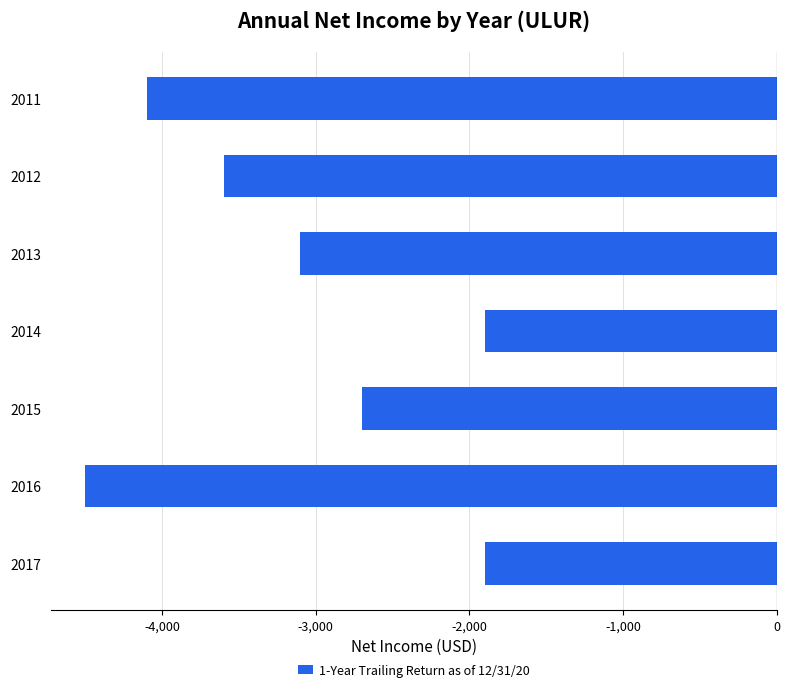

What is the change in value from 2016 to 2013?

+1400